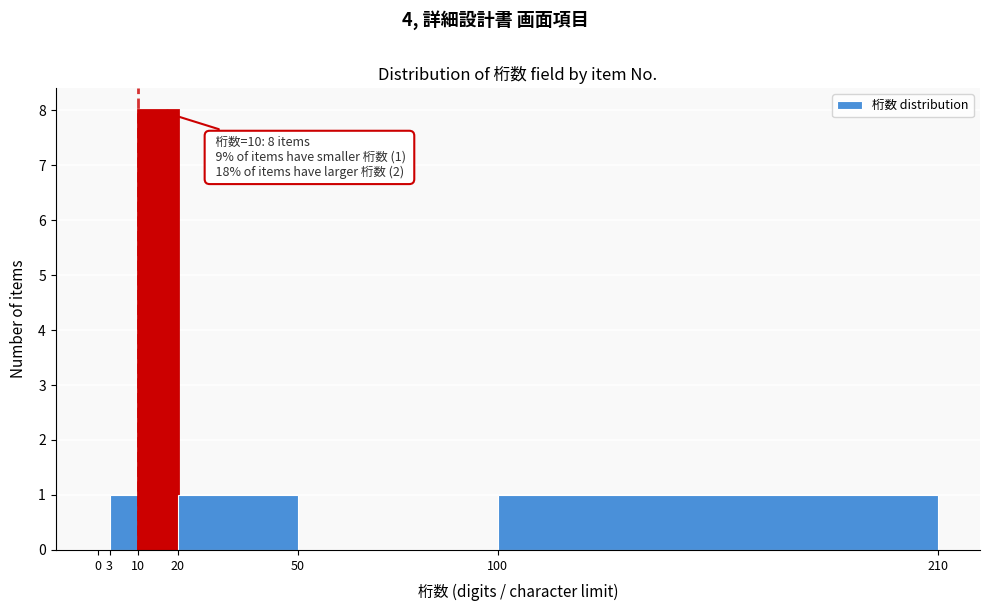

Over which range of the x-axis is the bar tallest?

10 to 20